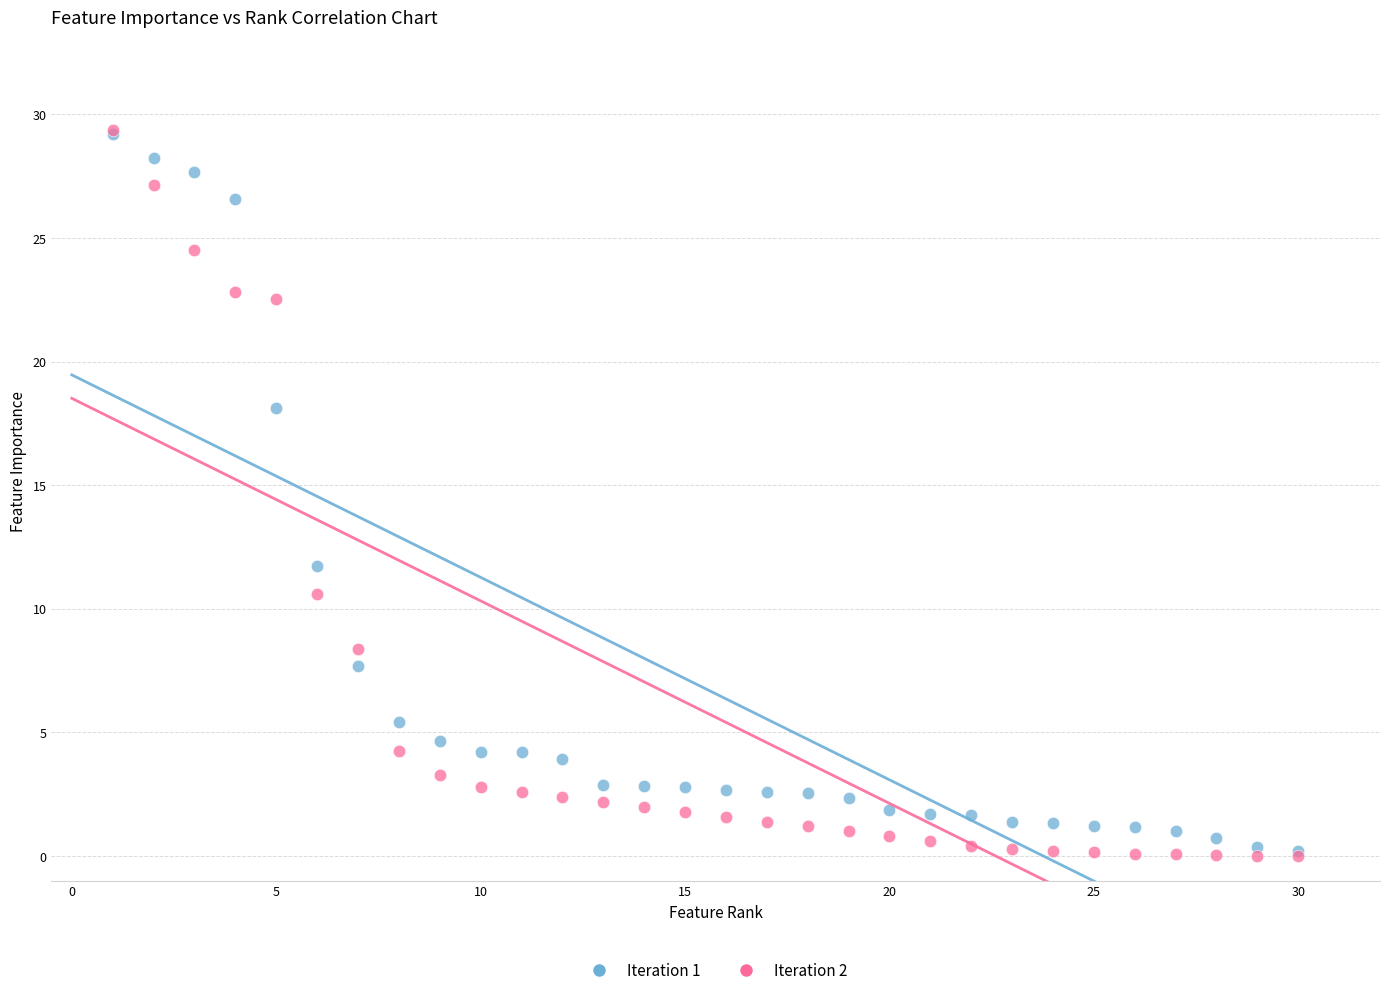

Across all series, what Y value is closest to 14?

11.7